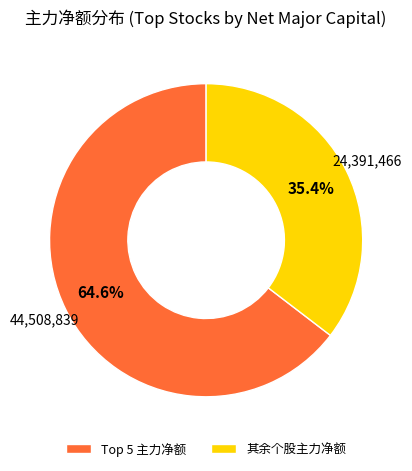

Rank the categories by value from highest to lowest.

Top 5 主力净额, 其余个股主力净额